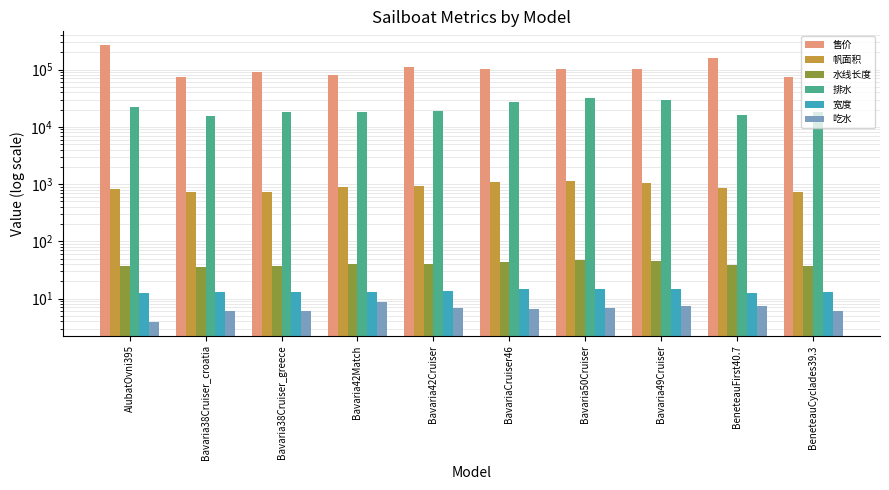

What is the difference between the maximum and minimum values in the 水线长度 series?

10.5